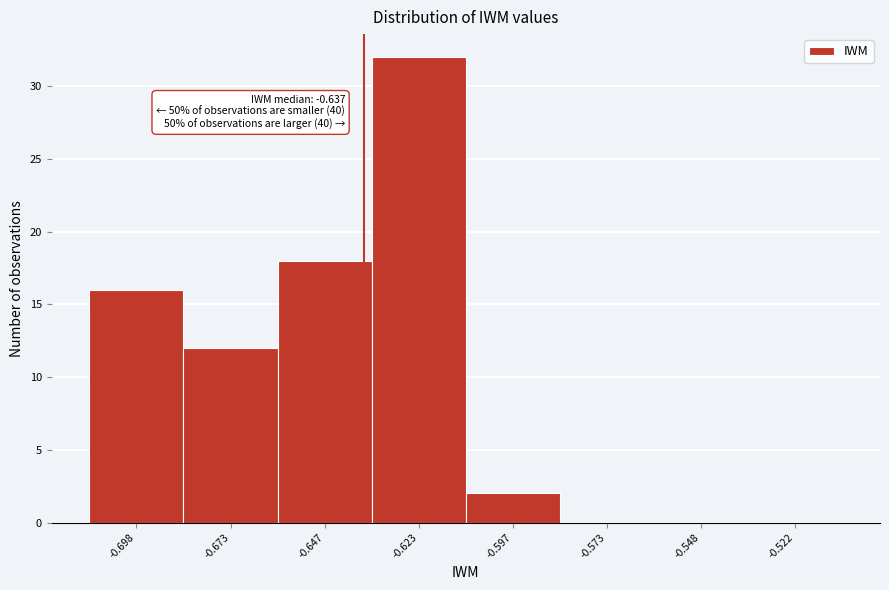

Over which range of the x-axis is the bar tallest?

-0.635 to -0.610